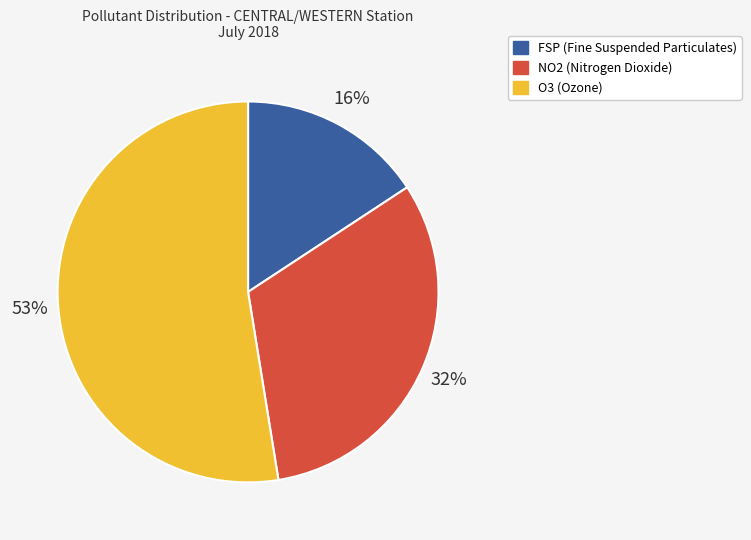

Which category has the biggest portion of the pie?

O3 (Ozone)